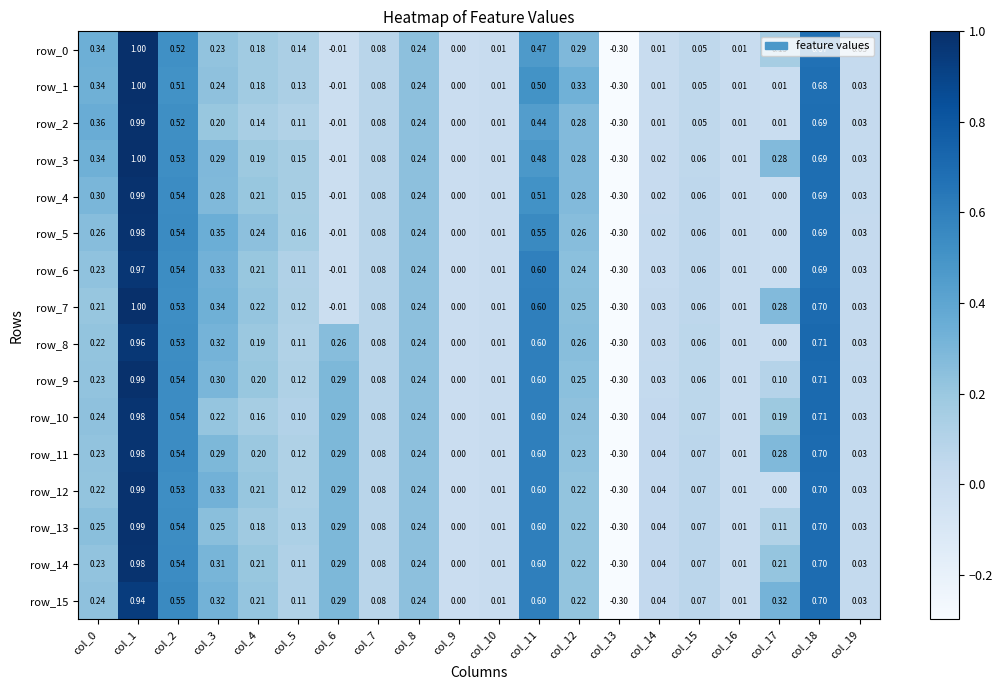

What is the total value across all series at col_18?

11.1